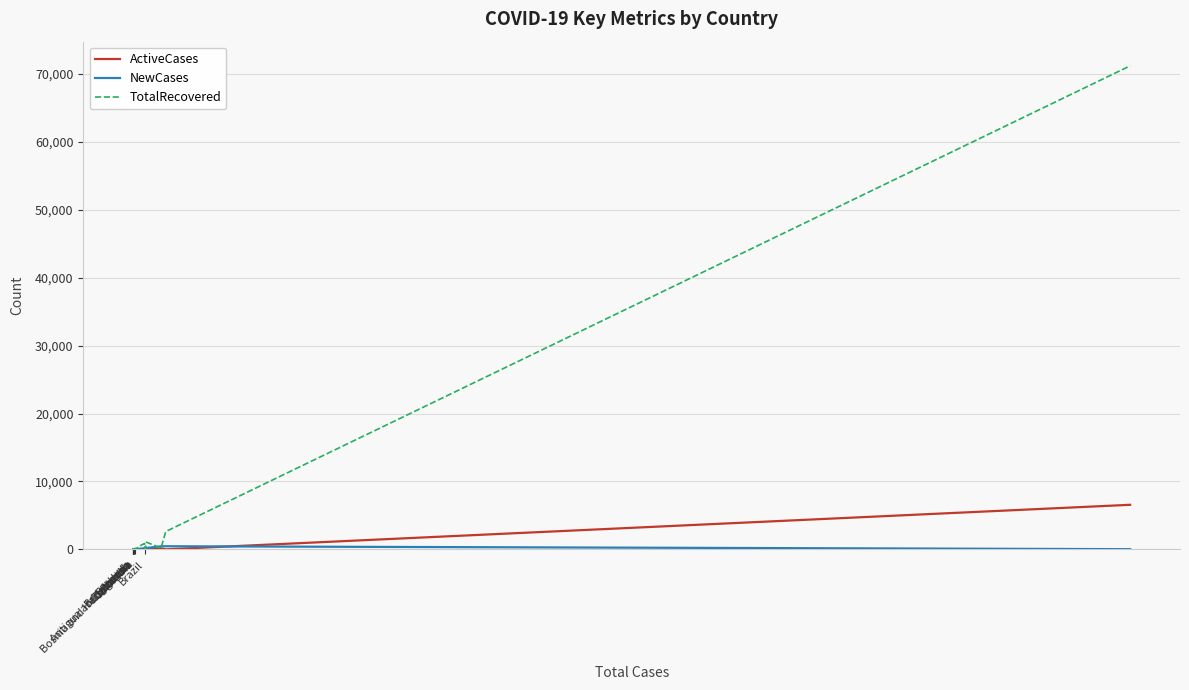

The NewCases series shows 0 at 13. True or false?

False